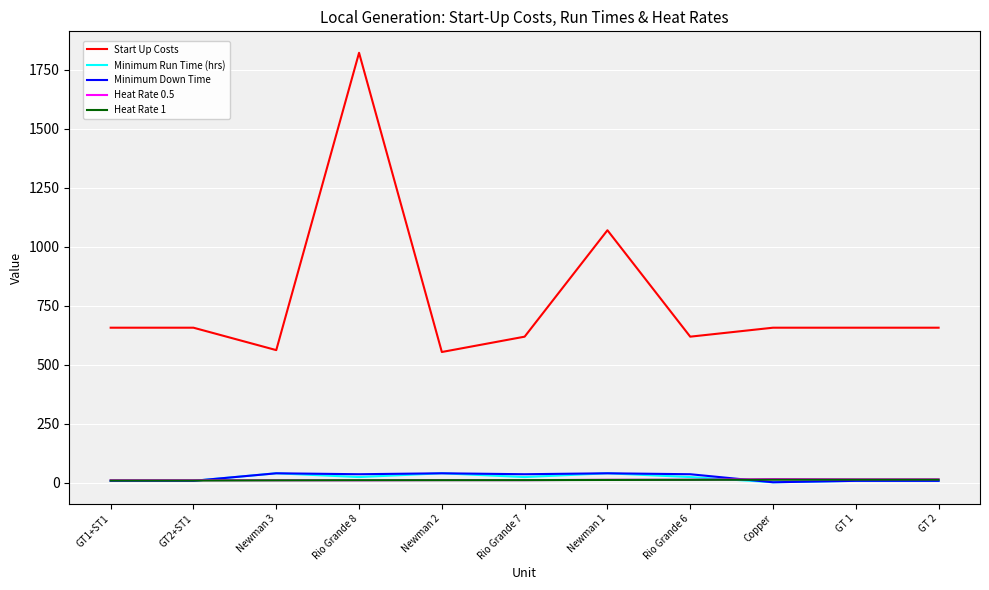

Which series has the largest total across all categories?

Start Up Costs